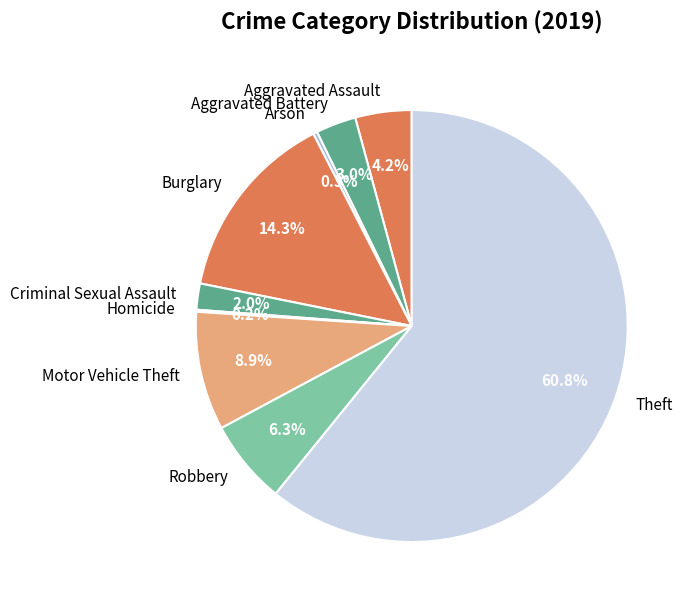

Does any single category account for the majority?

Yes